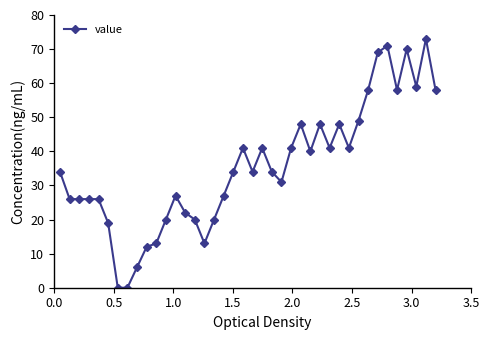

True or false: there are more than 1 points higher than both neighbors.

True